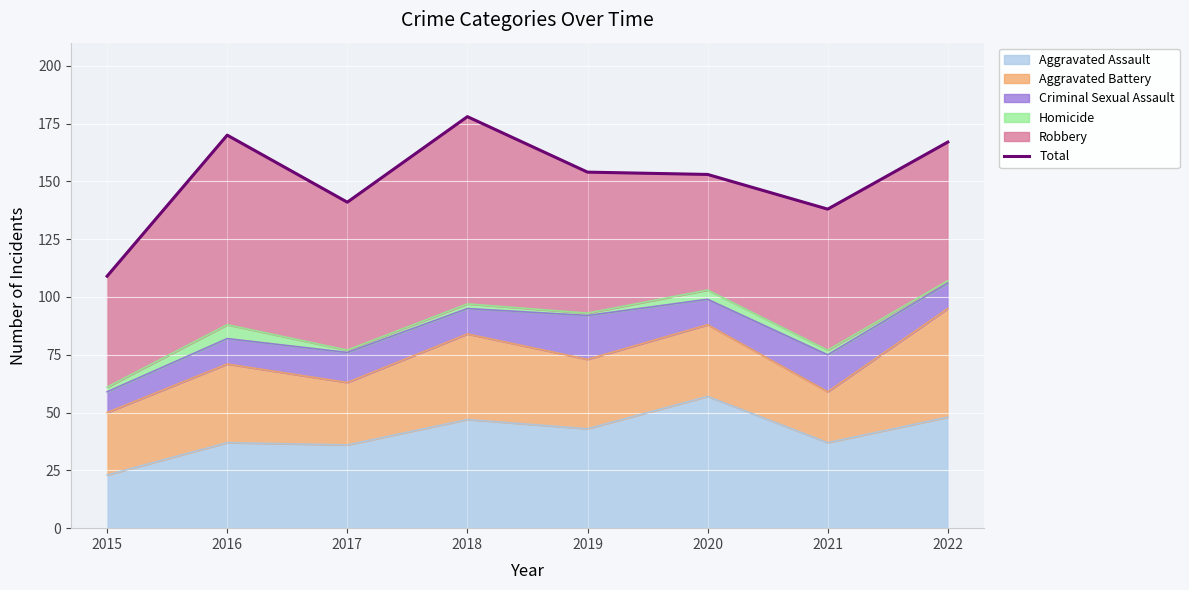

Reading left to right, transcribe all the data shown in this chart.

2015=109	2016=170	2017=141	2018=178	2019=154	2020=153	2021=138	2022=167